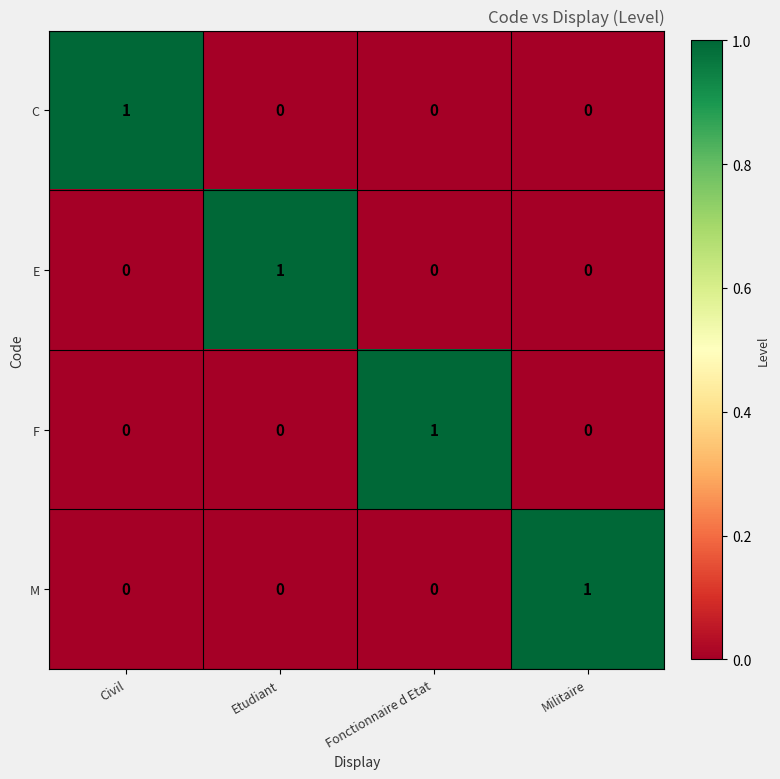

At how many categories does at least one series exceed 0?

4